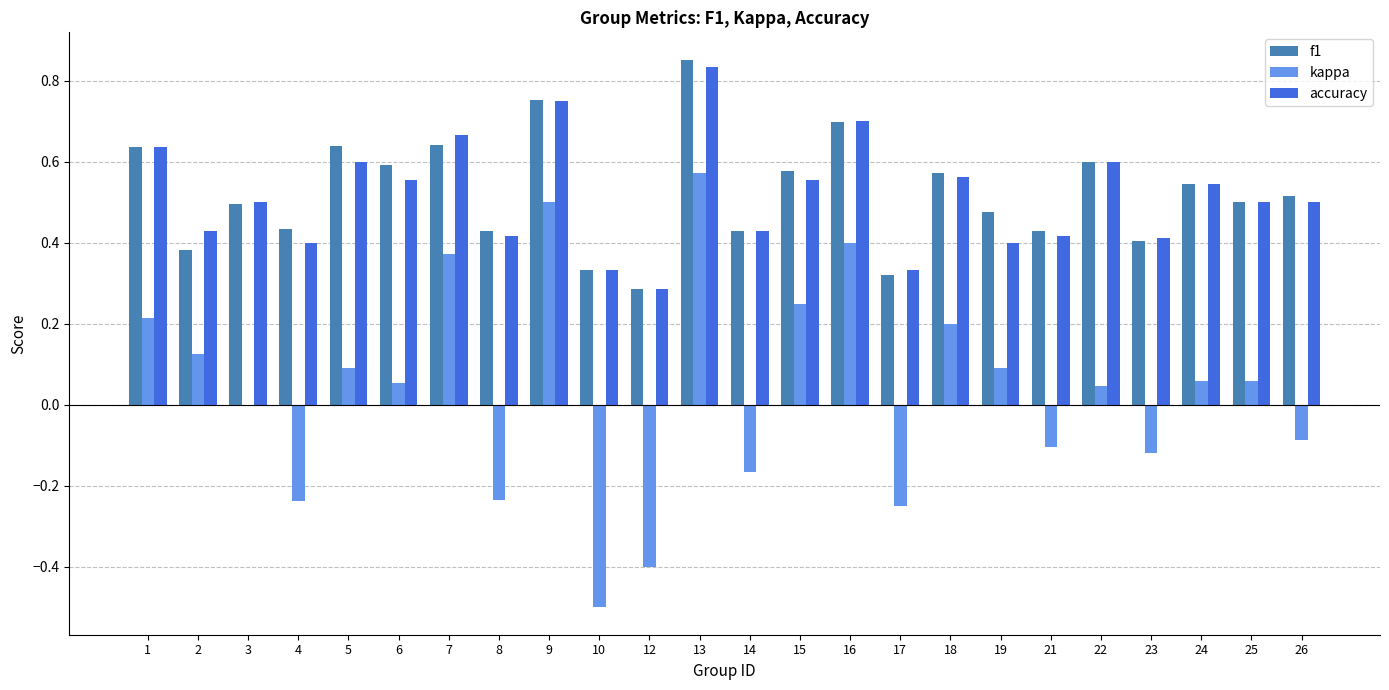

How many data points does each series have?

24